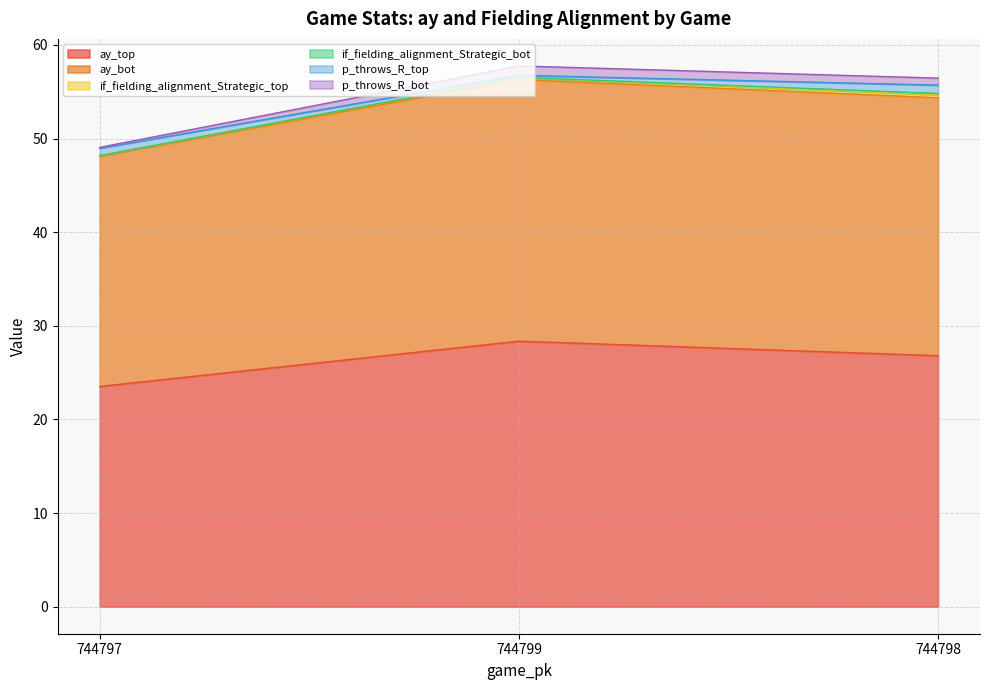

The ay_top series shows 23.5 at 744797. True or false?

True